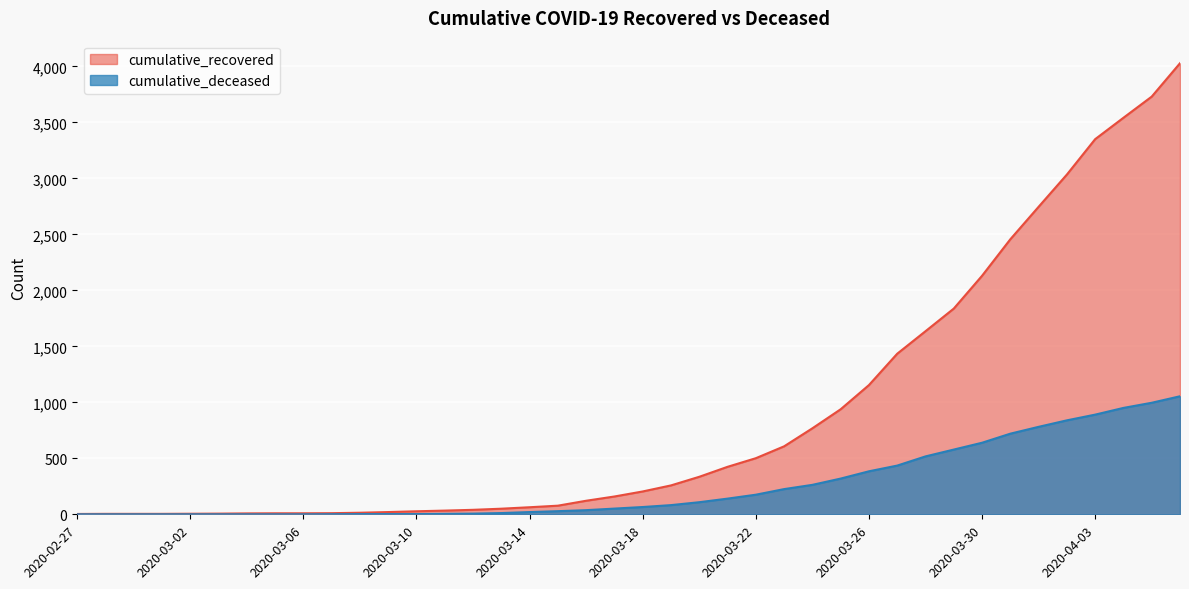

What is the sum of the cumulative_deceased values at 2020-03-16 and 2020-03-06?

37